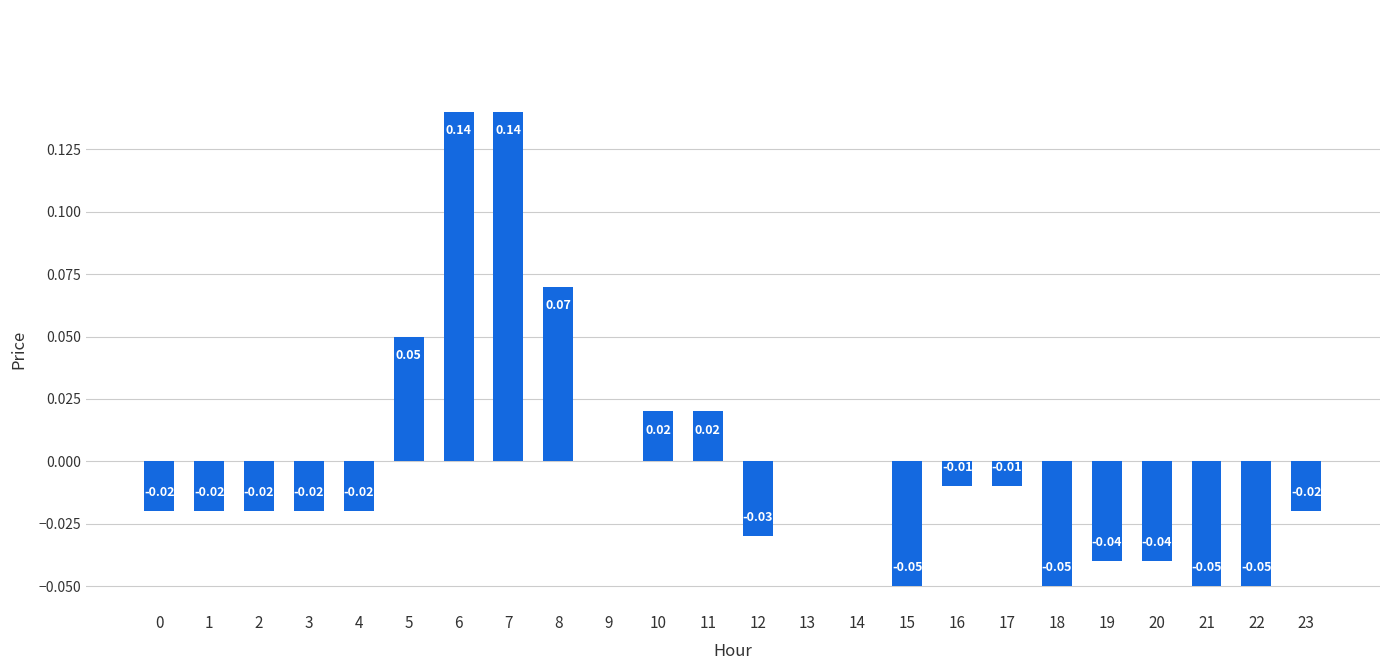

Count the number of data series in this chart.

1